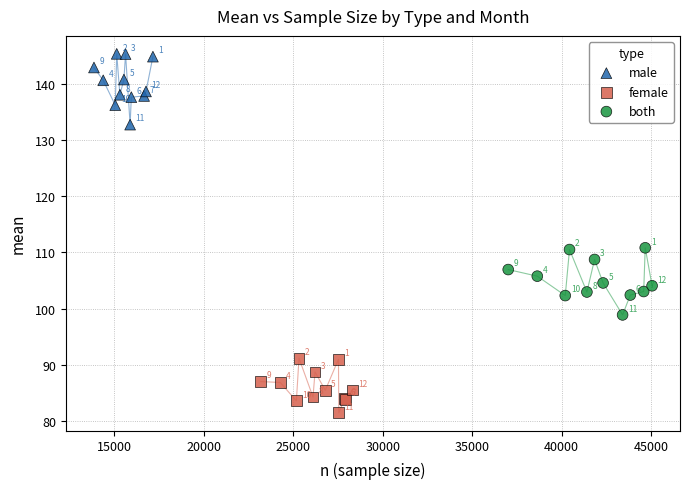

Which series contains the highest Y value?

male